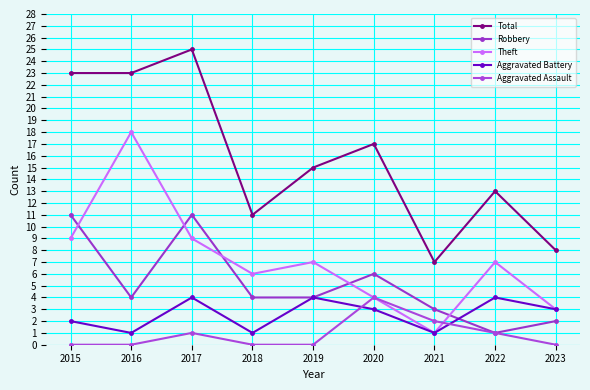

Reading left to right, what are all the values shown in this chart?

Total: 23	23	25	11	15	17	7	13	8
Robbery: 11	4	11	4	4	6	3	1	2
Theft: 9	18	9	6	7	4	1	7	3
Aggravated Battery: 2	1	4	1	4	3	1	4	3
Aggravated Assault: 0	0	1	0	0	4	2	1	0